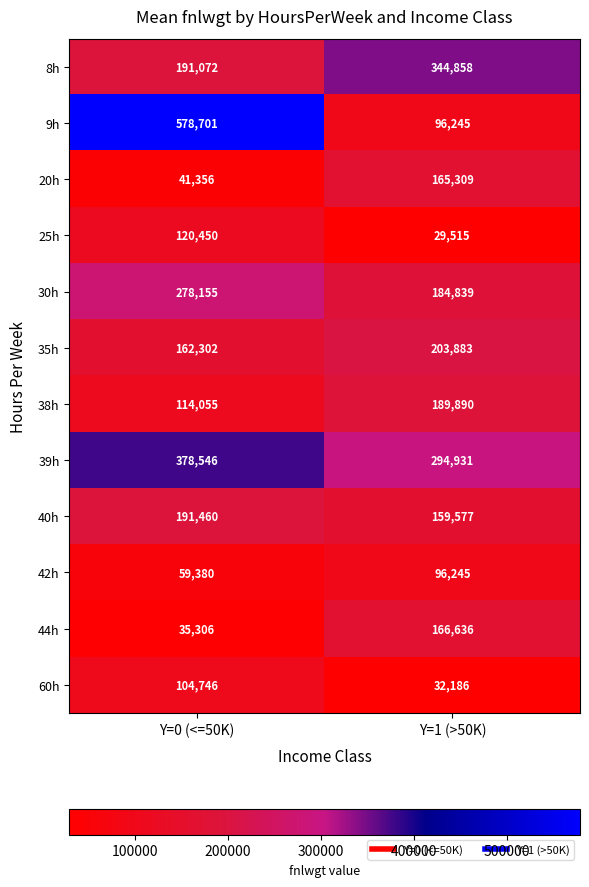

At how many categories does at least one series exceed 341995?

2